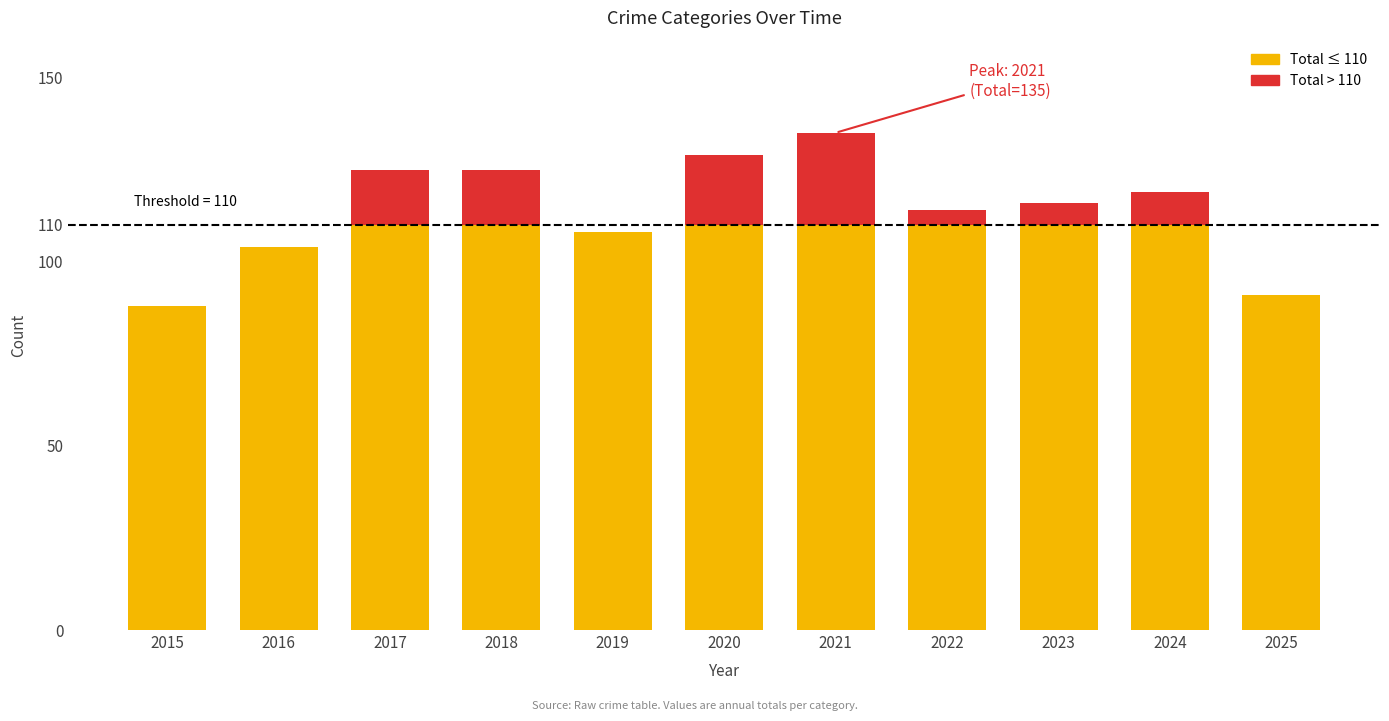

What is the total value across all series at 2021?

135